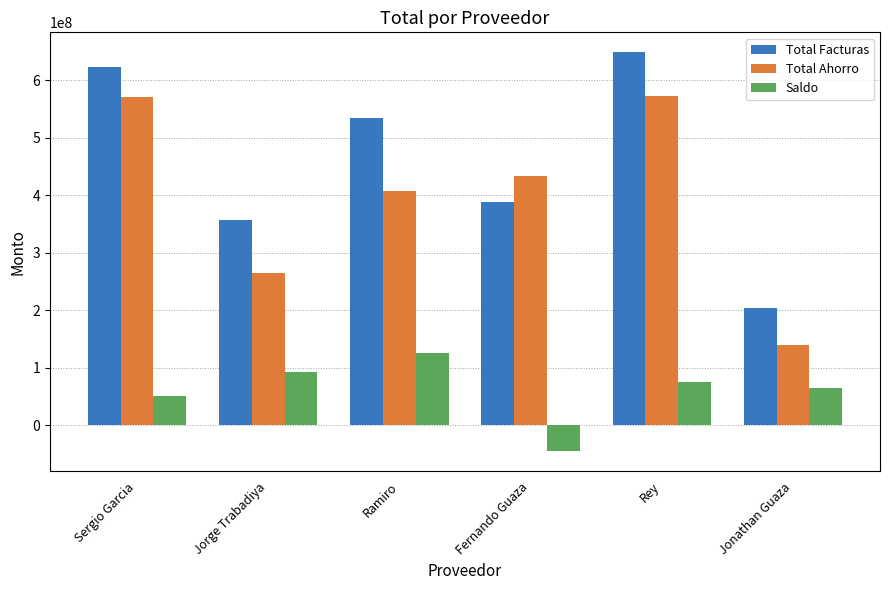

Which series has the largest total across all categories?

Total Facturas